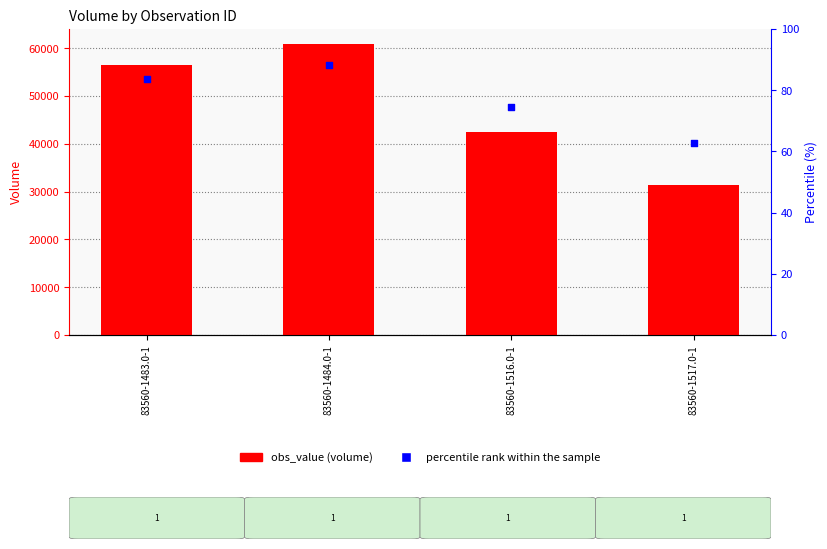

What is the change in value from 83560-1483.0-1 to 83560-1516.0-1?

-13980